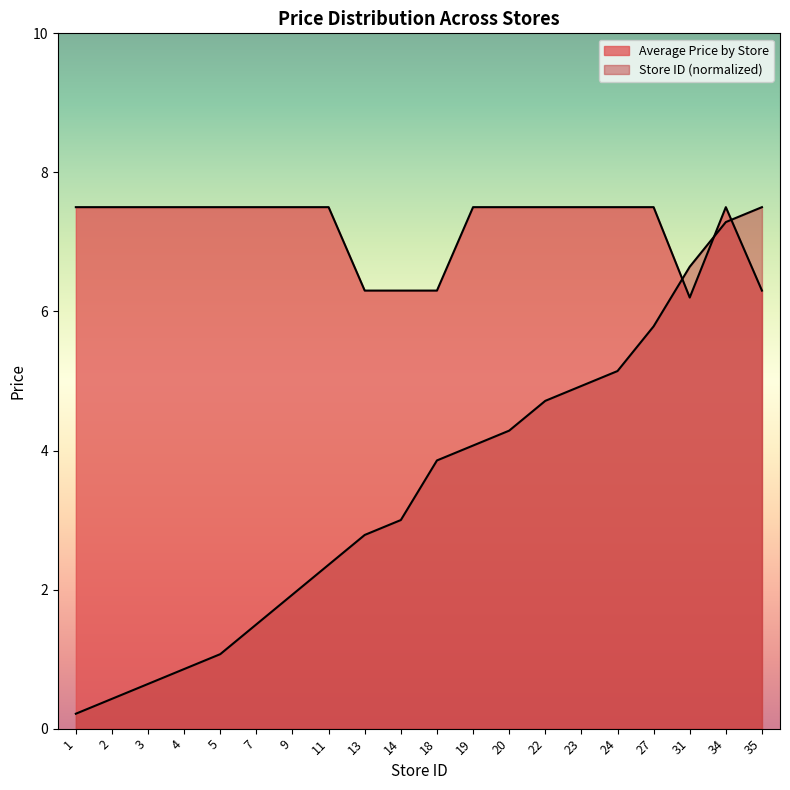

How many times do Average Price by Store and Store ID cross each other?

3